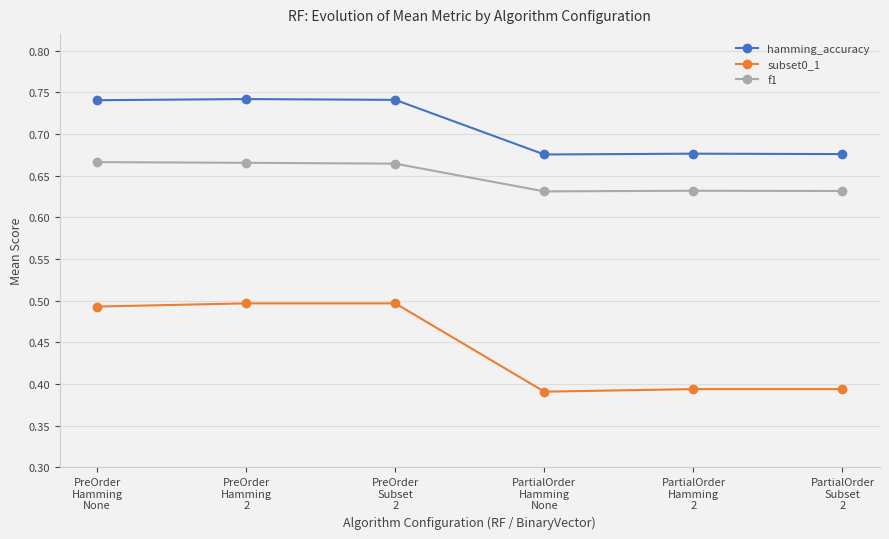

What is the total value across all series at PreOrder
Hamming
None?

1.9